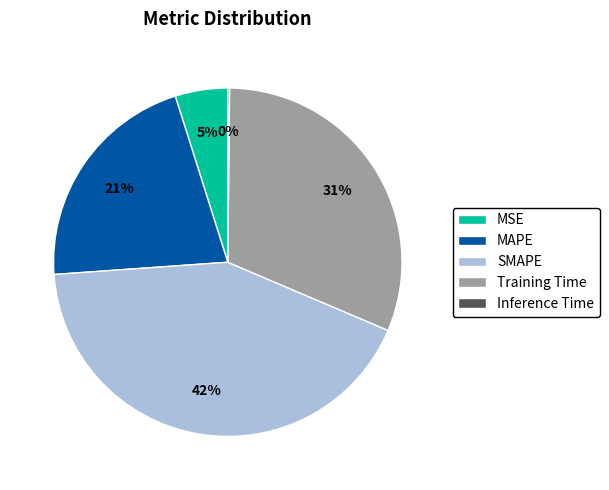

The SMAPE slice represents 42% of the pie. True or false?

True